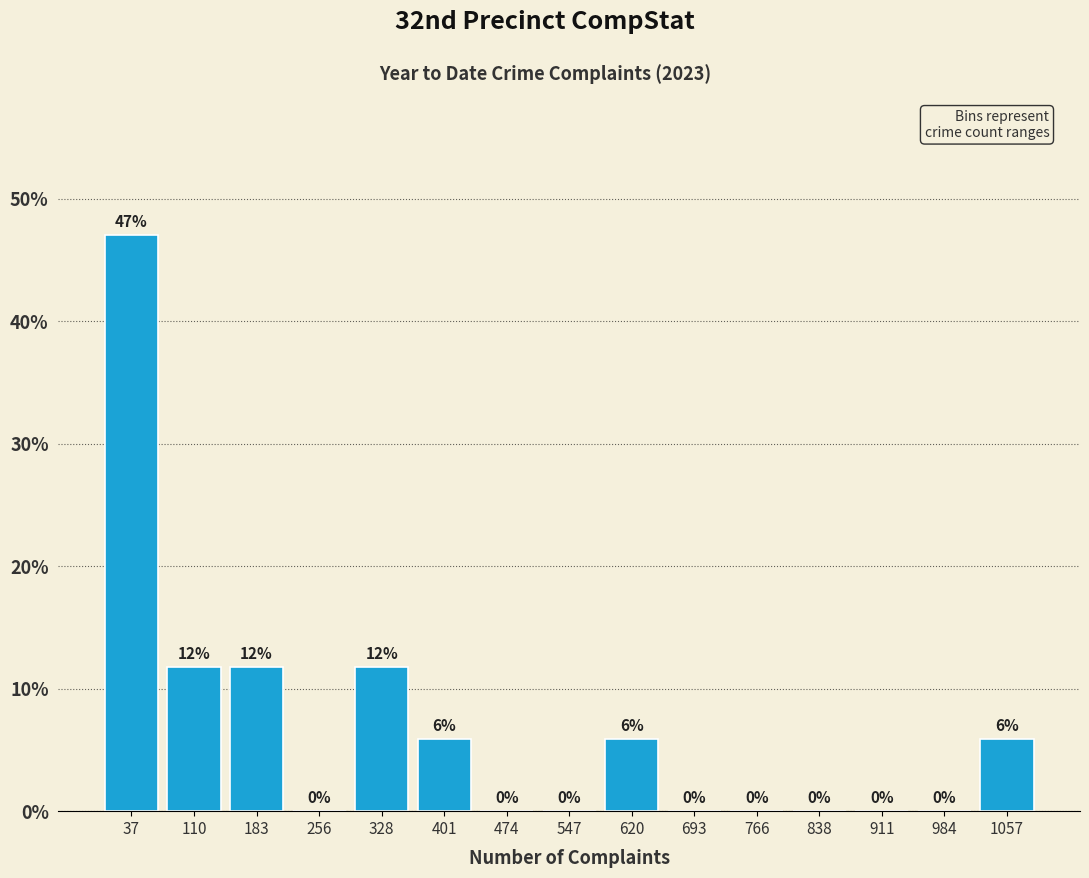

Over which range of the x-axis is the bar tallest?

0 to 70